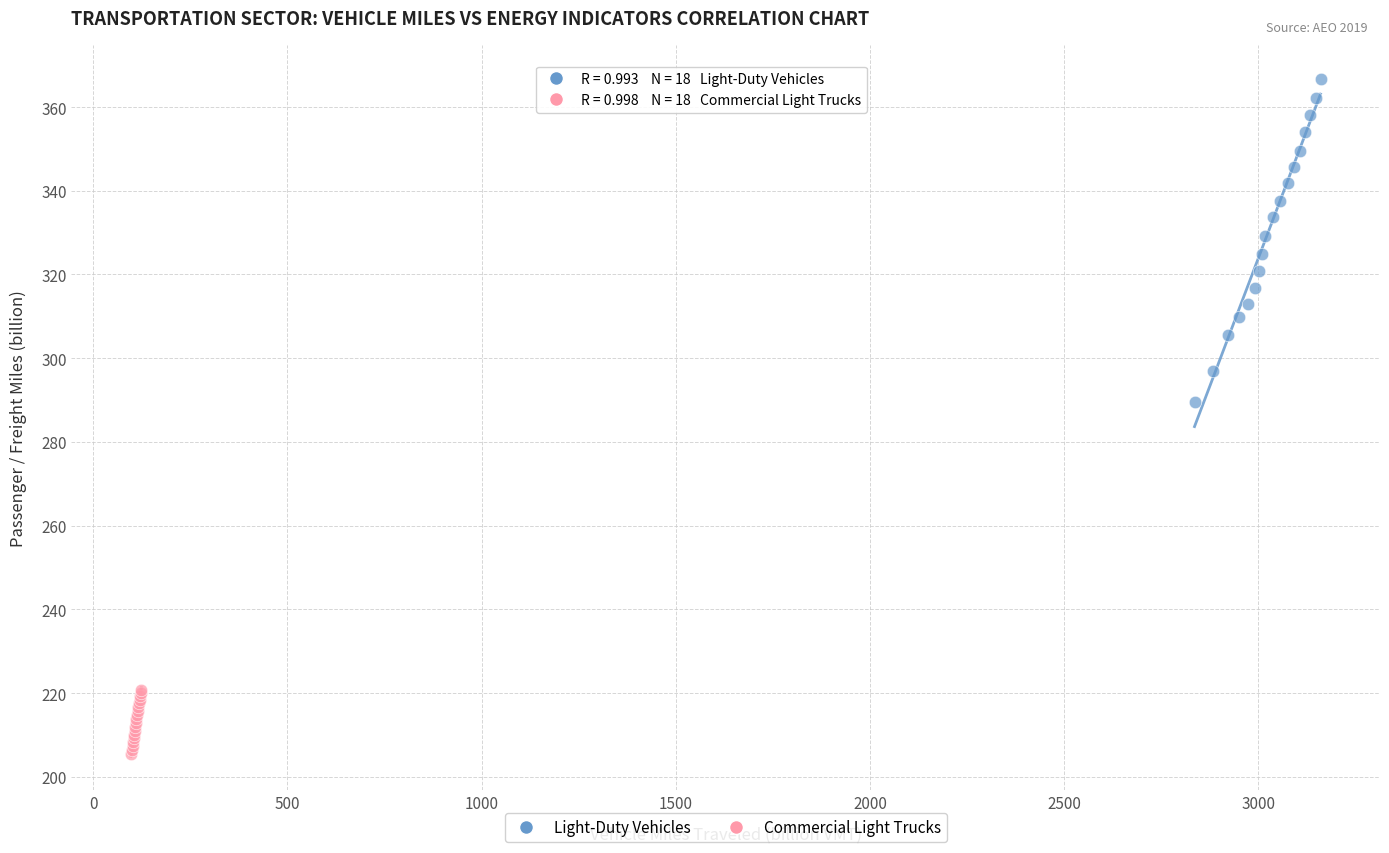

Which series has the widest spread of Y values?

Light-Duty Vehicles